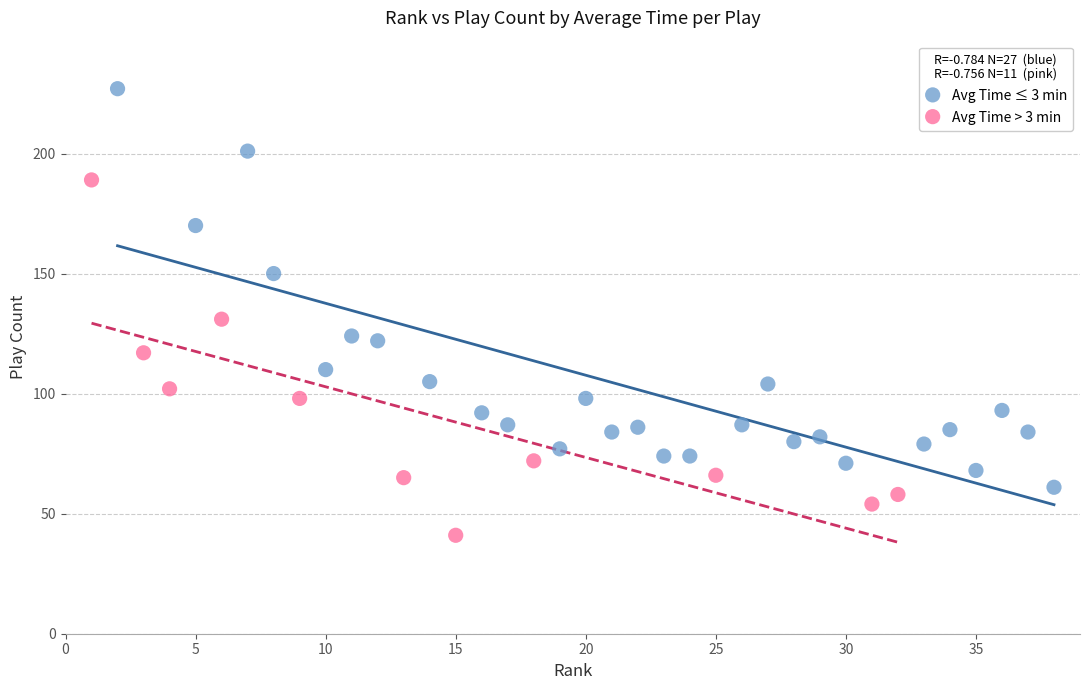

Which series contains the highest Y value?

Avg Time ≤ 3 min